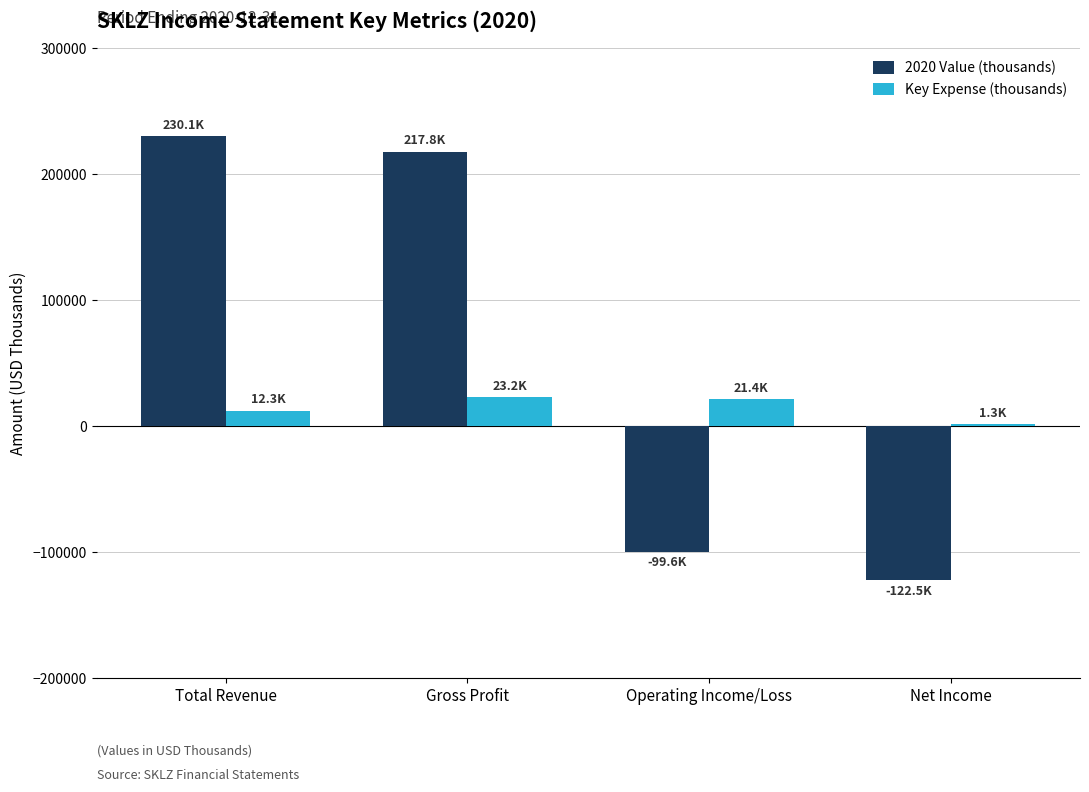

What is the sum of all 2020 Value (thousands) values?

225800